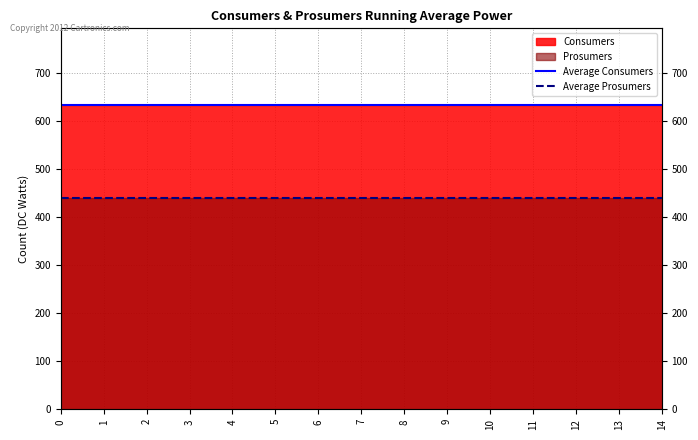

At how many categories does at least one series exceed 560?

15